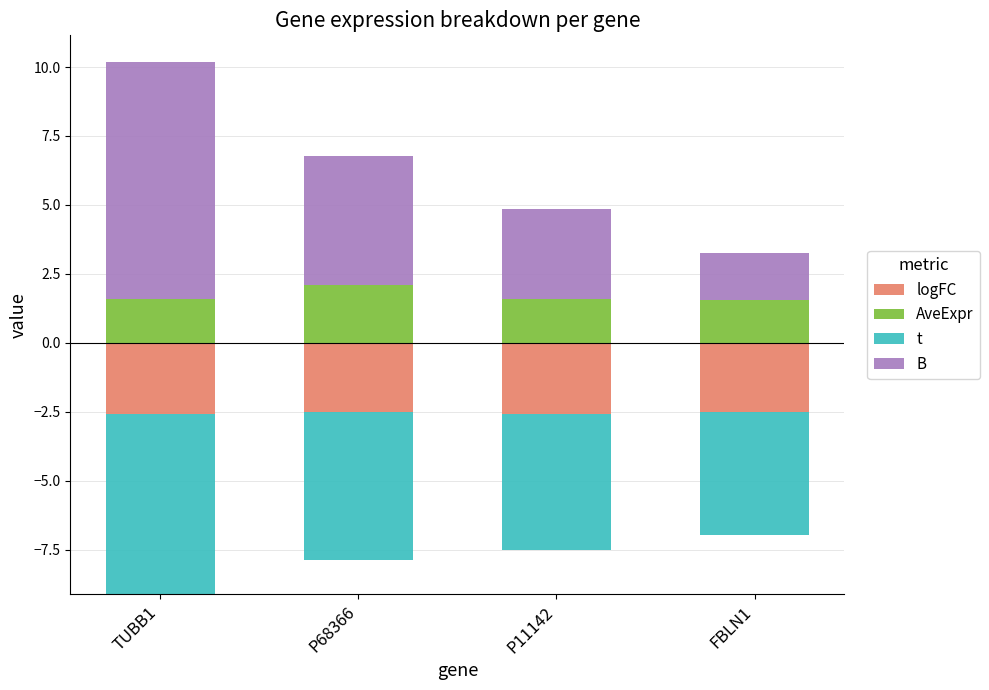

List the labels in order of t value, smallest first.

TUBB1, P68366, P11142, FBLN1